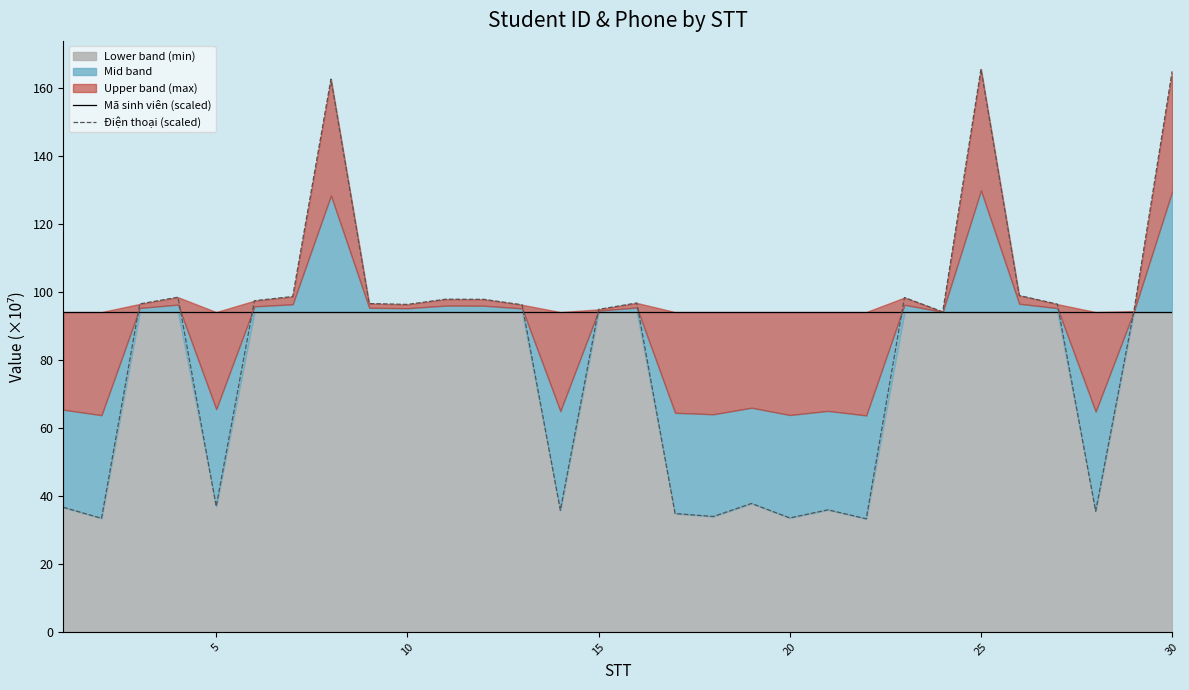

The value of Mã sinh viên (scaled) at 30 is 64.0. True or false?

False